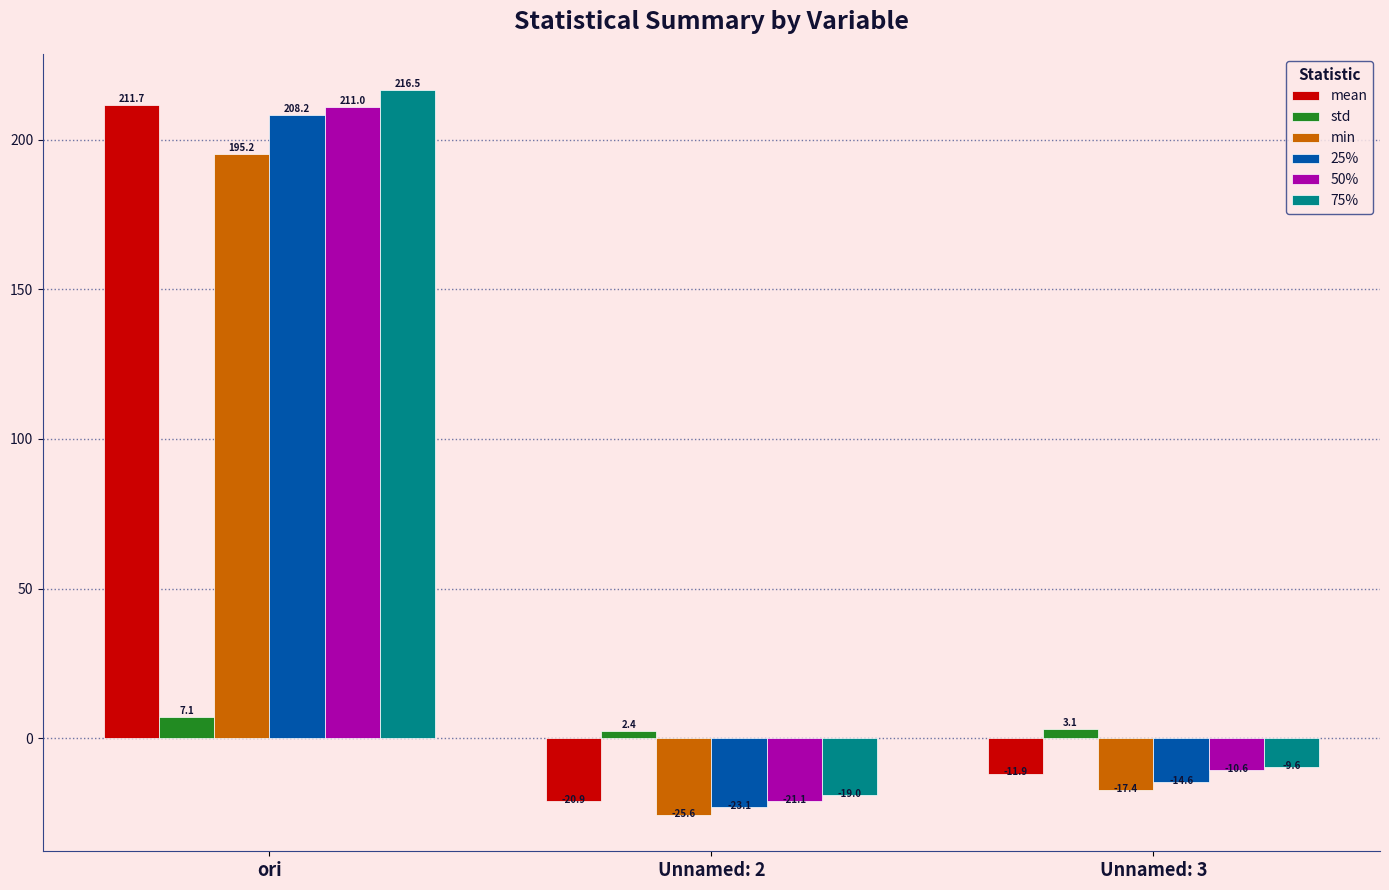

How many negative values does the 75% series have?

2